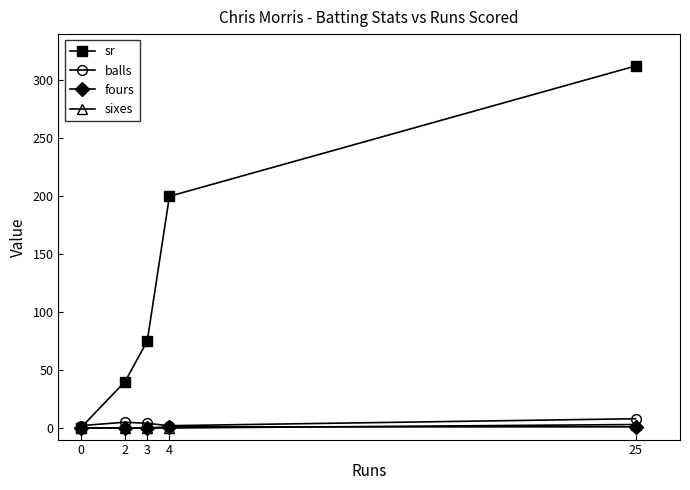

At which category is the sum across all series the highest?

25